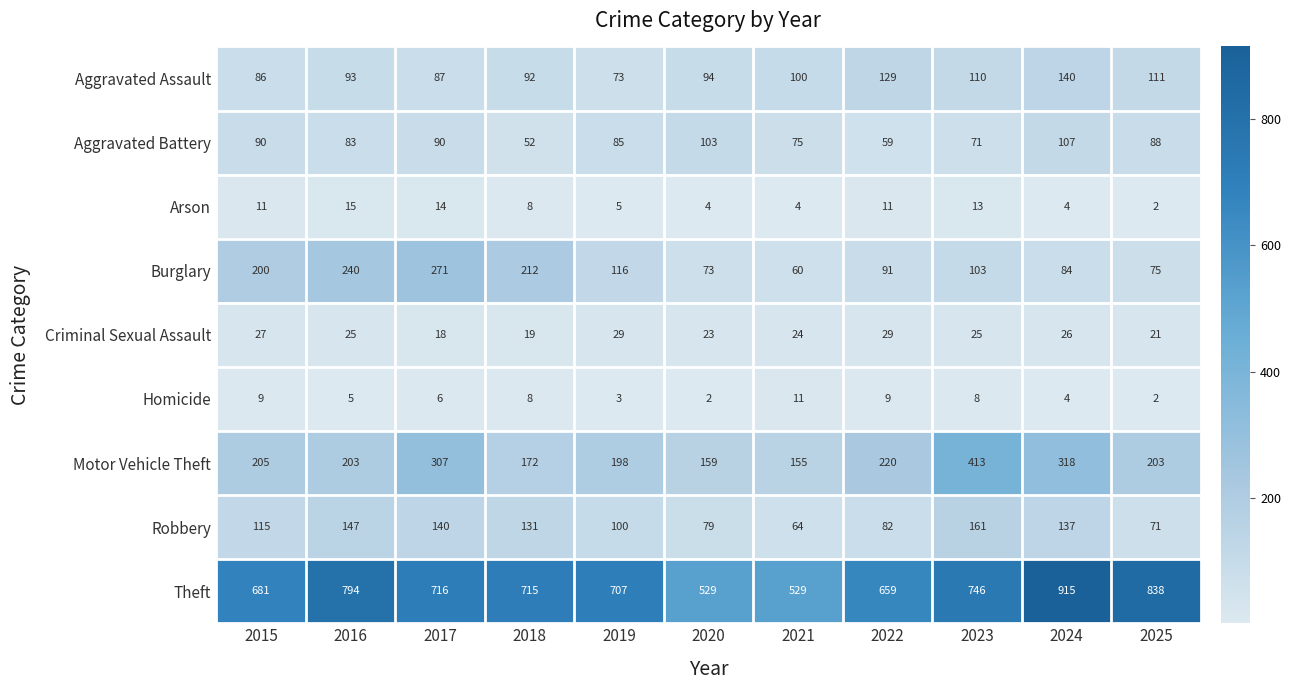

Which series has the largest total across all categories?

Theft